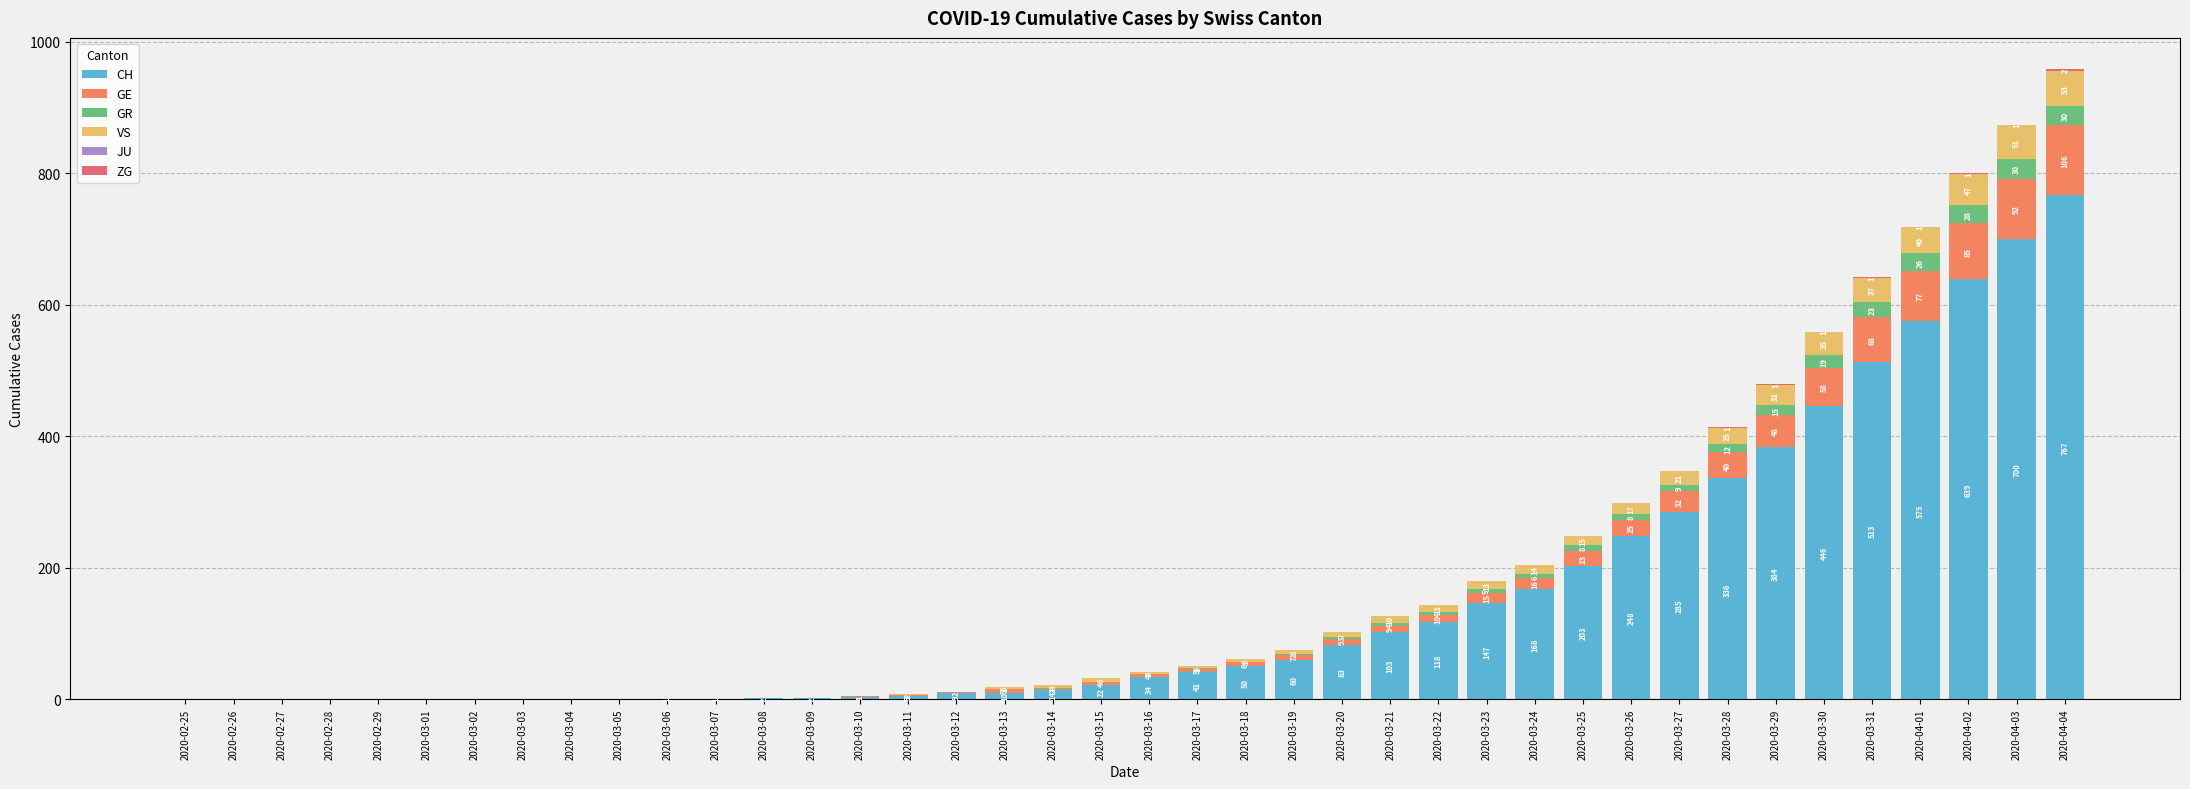

How many series are shown in this chart?

5